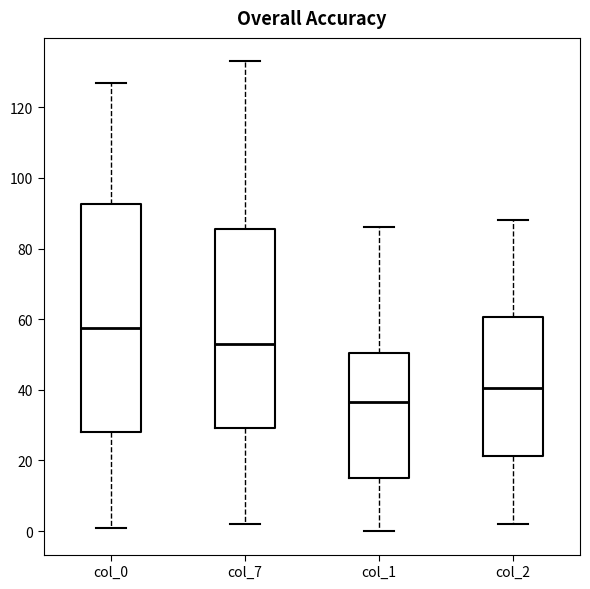

Comparing the boxes themselves (not the whiskers), which one is the tallest?

col_0